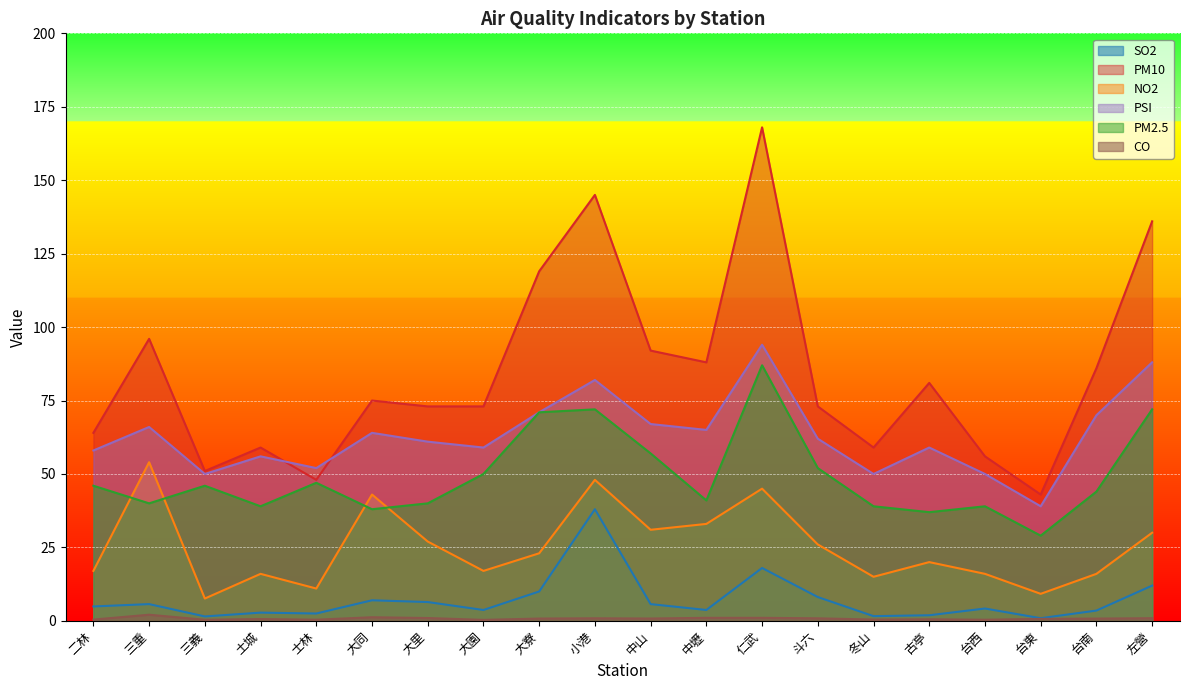

Is the value of NO2 at 三重 greater than the value of PSI at 三義?

Yes